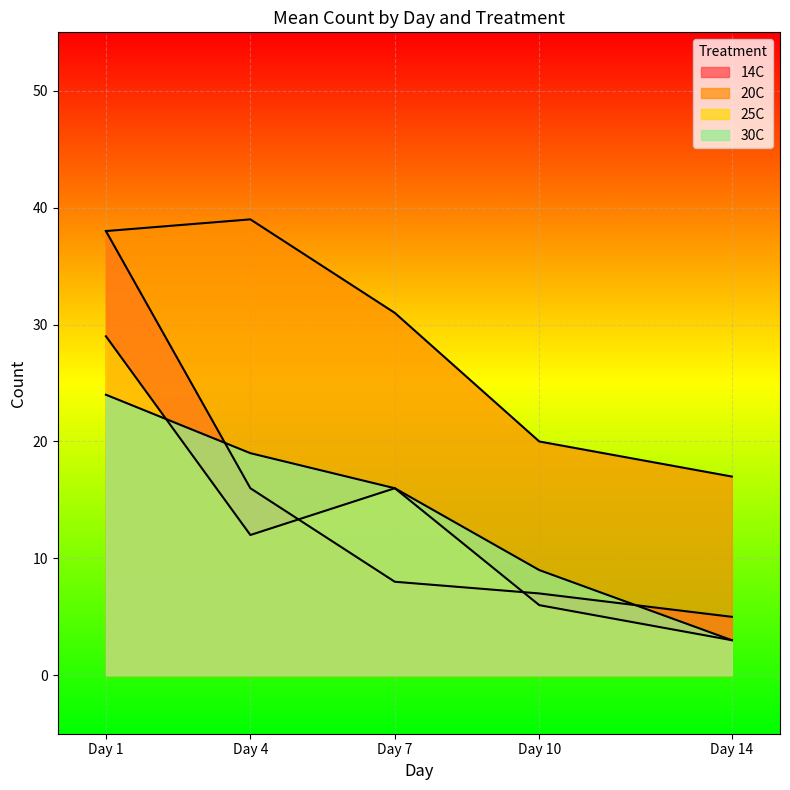

How many series are shown in this chart?

4